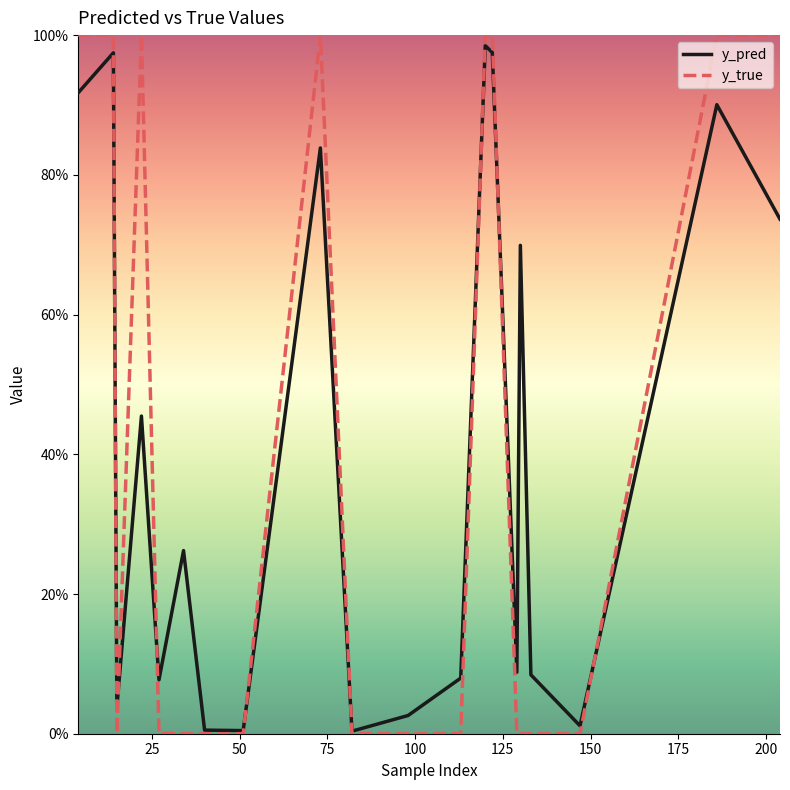

List the series in order of their peak value, highest first.

y_true, y_pred